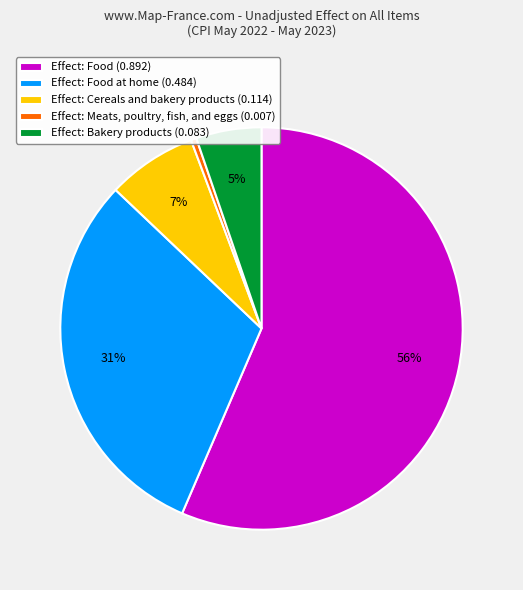

Is it true that Effect: Bakery products (0.083) is 1% of the pie?

False